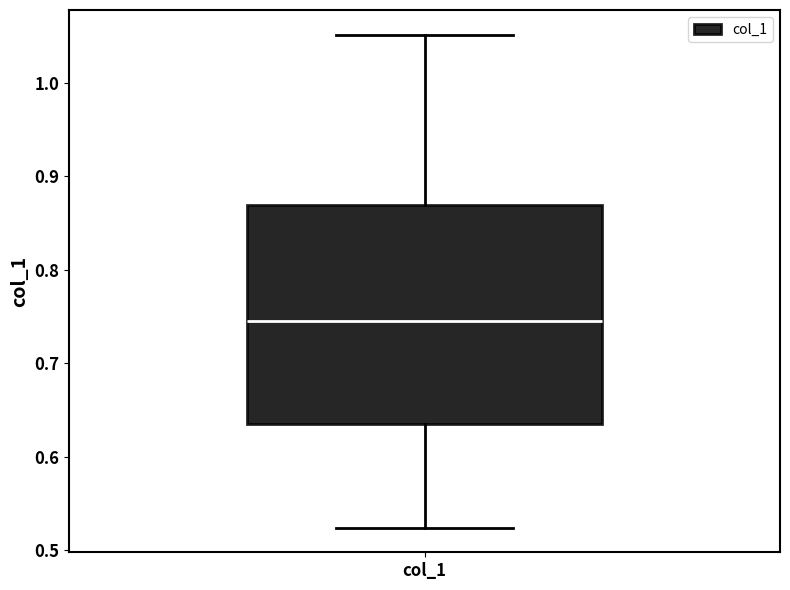

Where does the lower whisker of the box for col_1 end on the y-axis? The values are not printed on the chart, so give them approximately, as read against the axis.

0.52